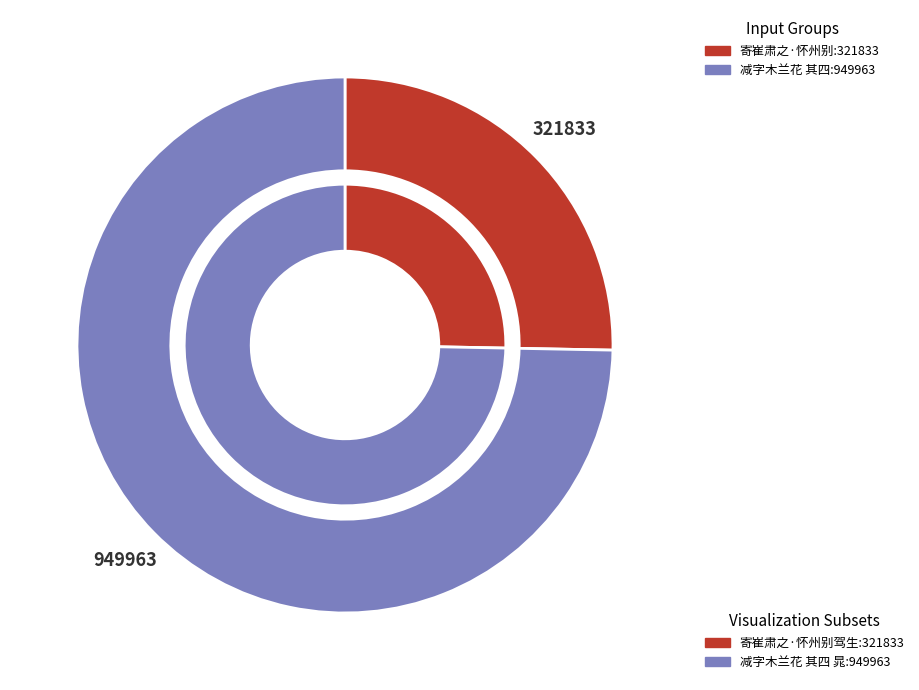

What is the change in value from 寄崔肃之·怀州别驾生贤丁 to 减字木兰花 其四 晁别驾生日?

+628130